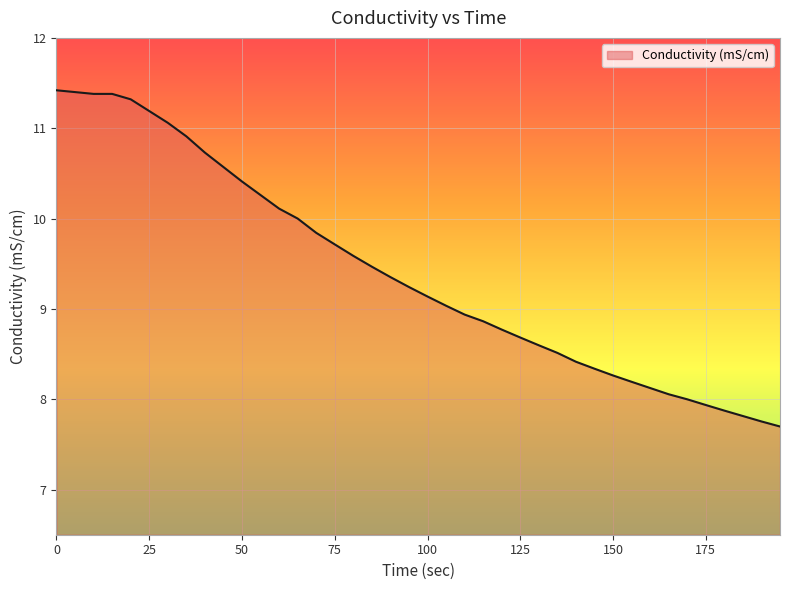

What is the difference between the second highest and second lowest values?

3.6